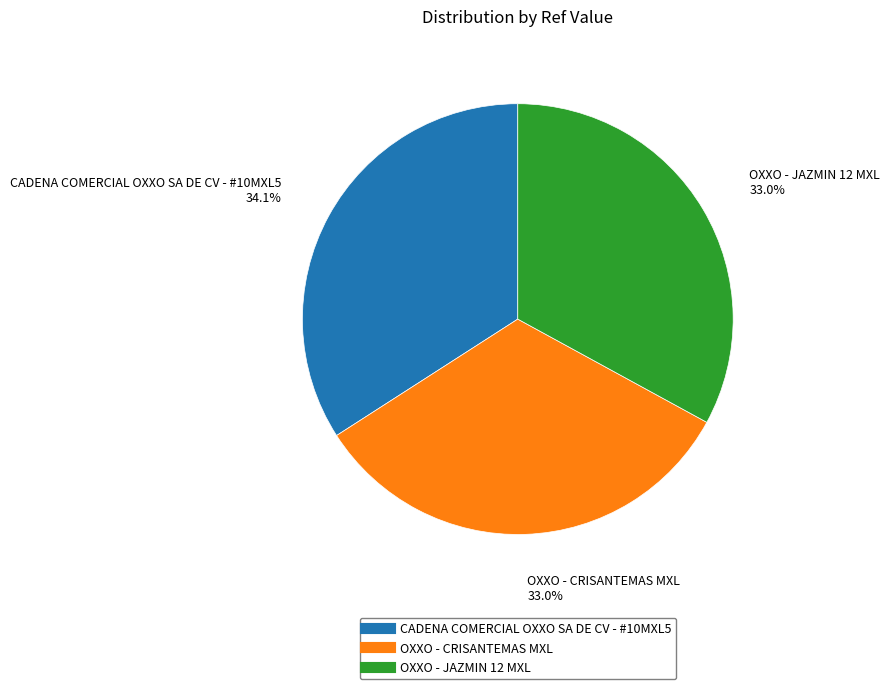

True or false: OXXO - CRISANTEMAS MXL accounts for 33% of the total.

True